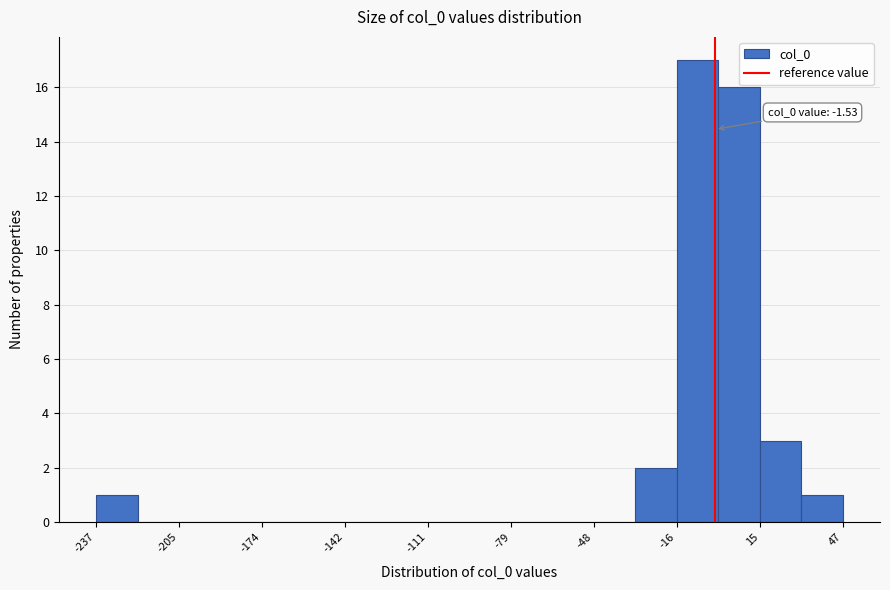

Around what value on the x-axis is the tallest bar? Give the approximate position of its centre, as read against the axis.

-10